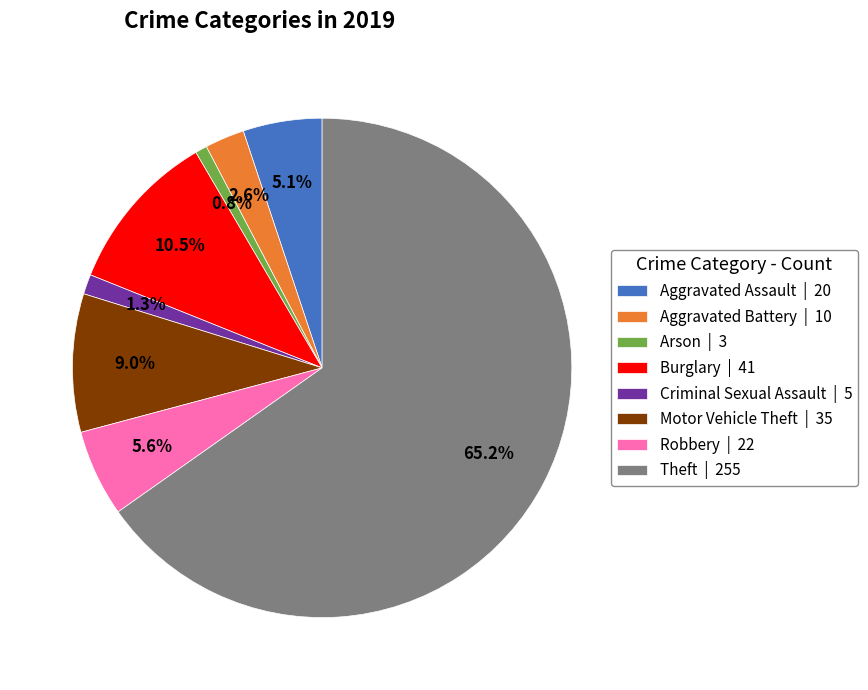

Do Aggravated Assault and Aggravated Battery together represent more than half of the pie?

No